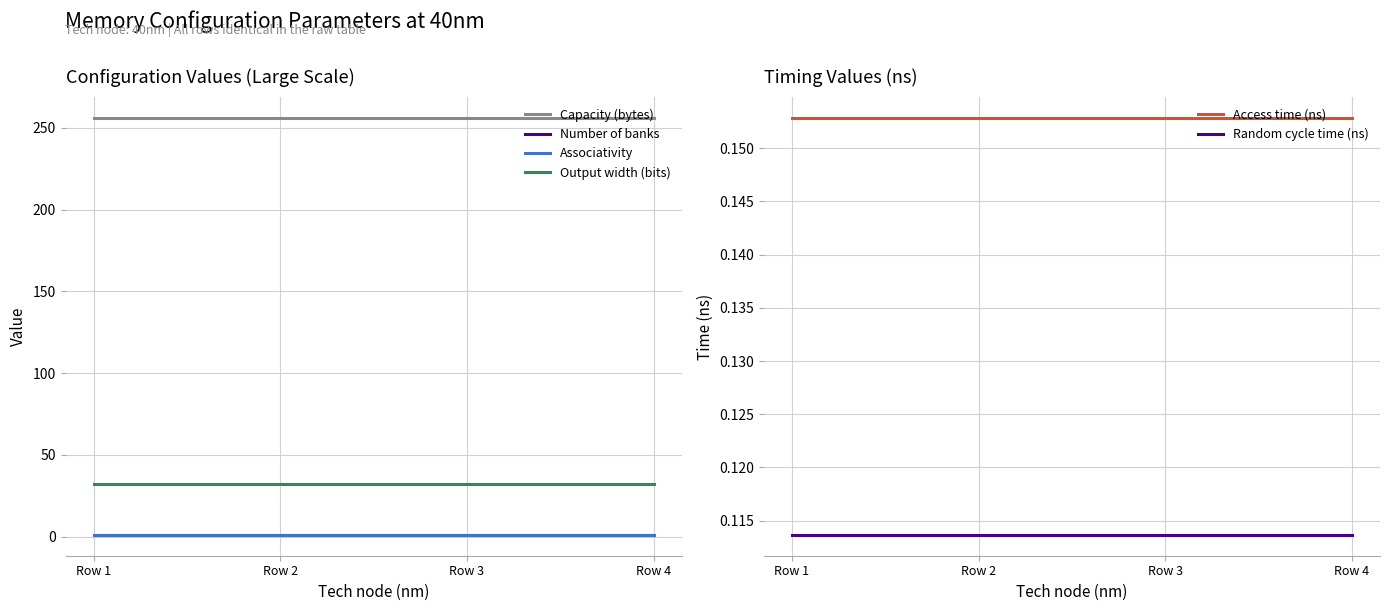

At which label does Capacity (bytes) reach its minimum?

Row 1